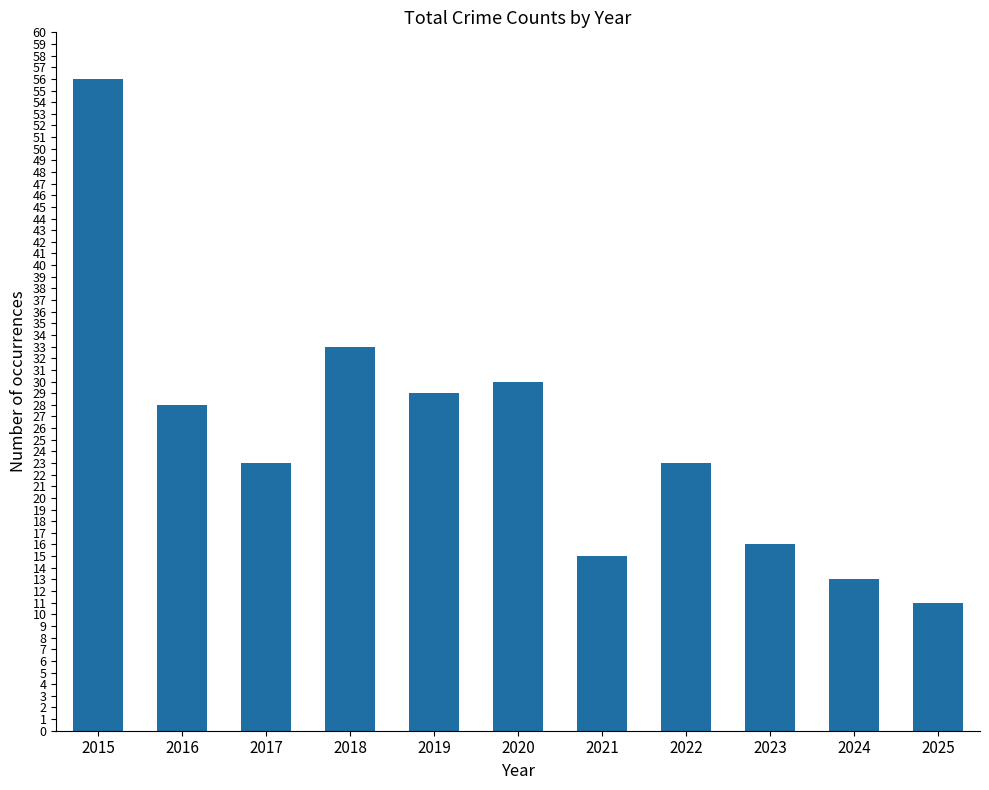

What value does the data have at 2015, to the nearest 10?

60